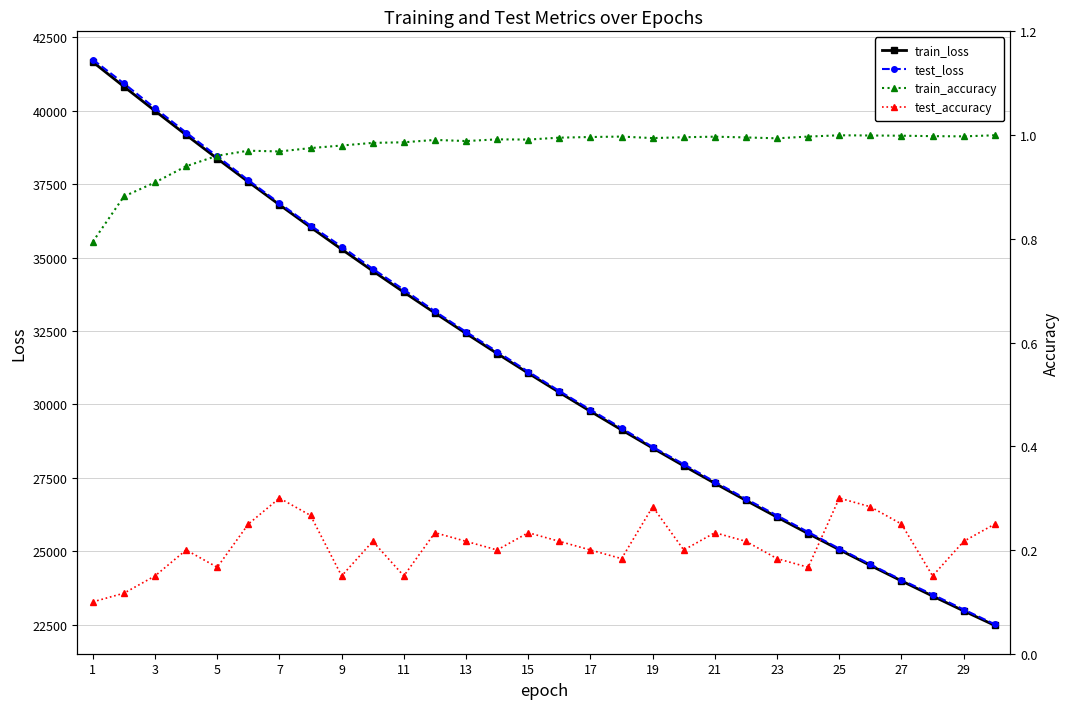

True or false: test_accuracy and train_accuracy intersect in this chart.

False